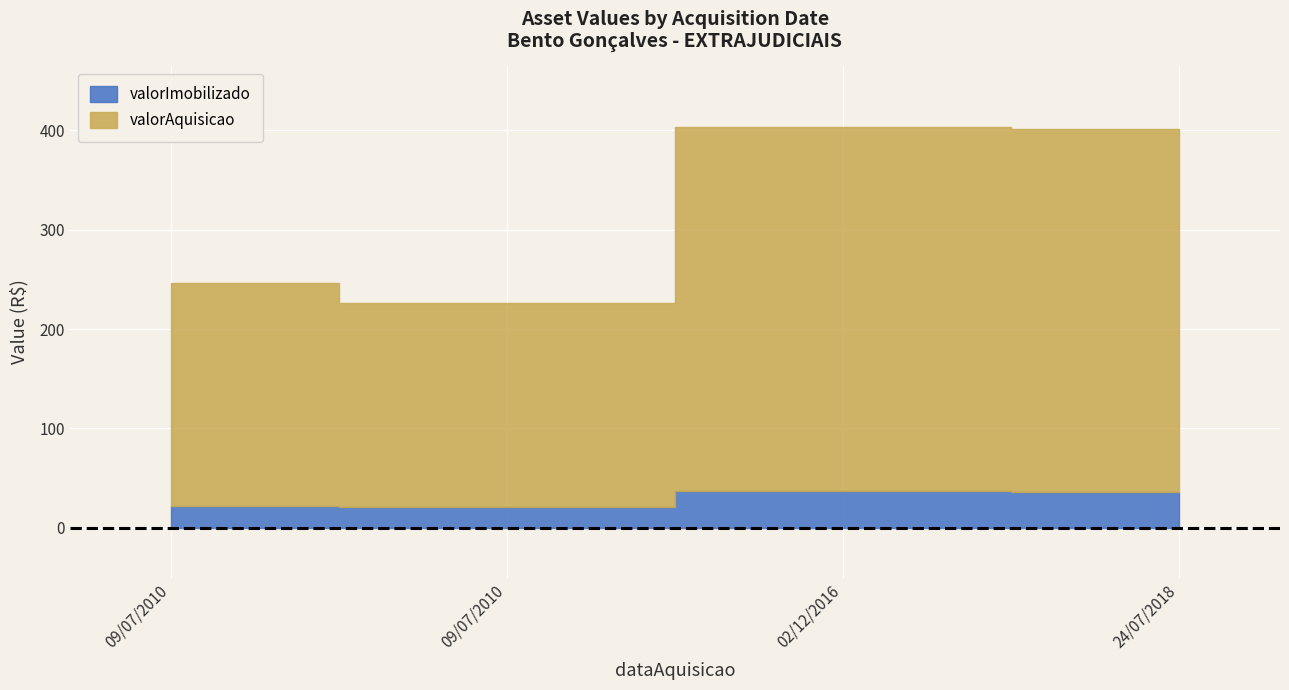

What is the sum of the valorAquisicao values at 24/07/2018 and 09/07/2010?

571.2